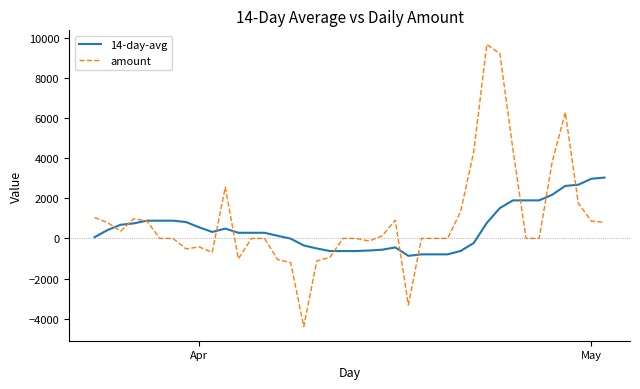

Rank the series by their maximum value, from lowest to highest.

14-day-avg, amount